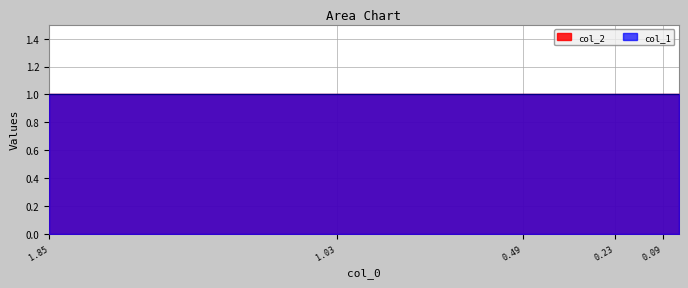

List the series in order of their peak value, lowest first.

col_1, col_2